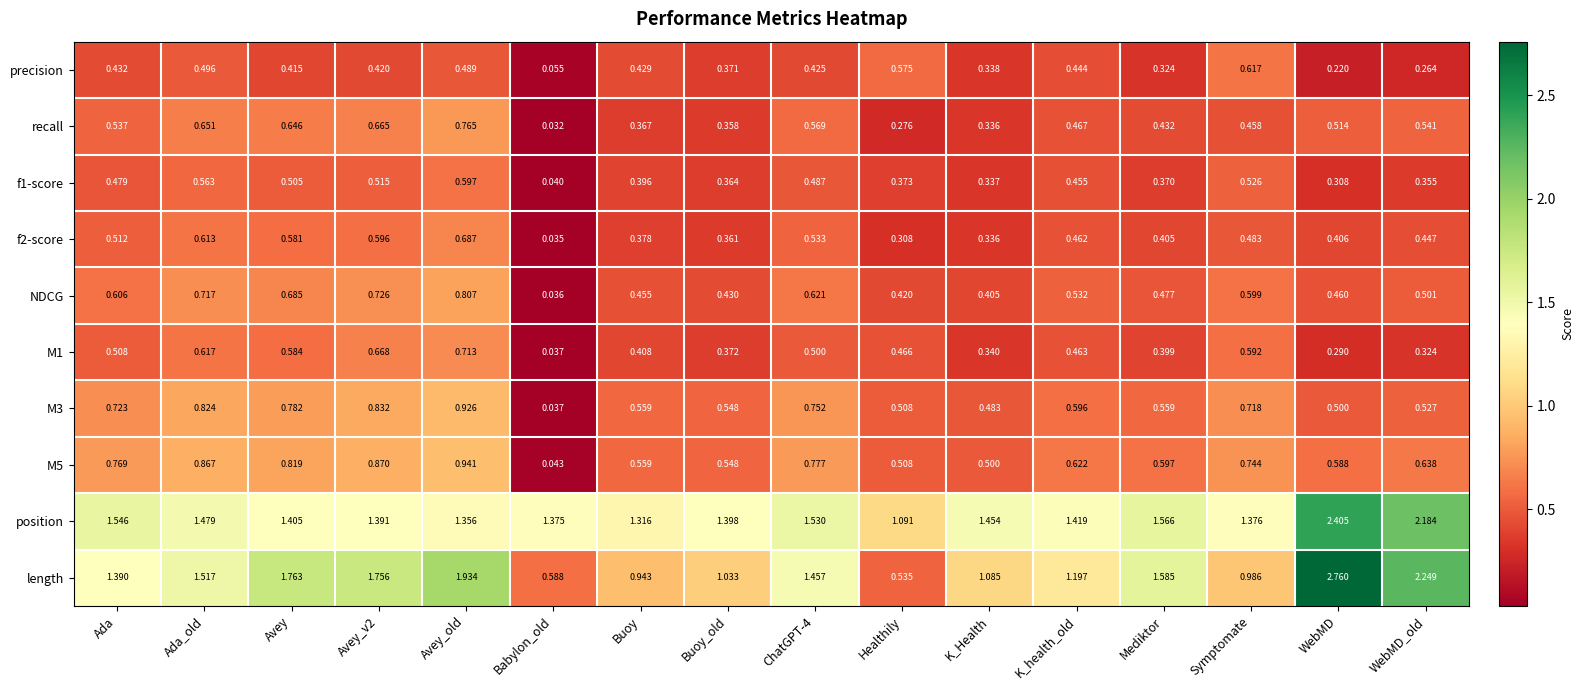

What is the total value across all series at Avey?

8.2